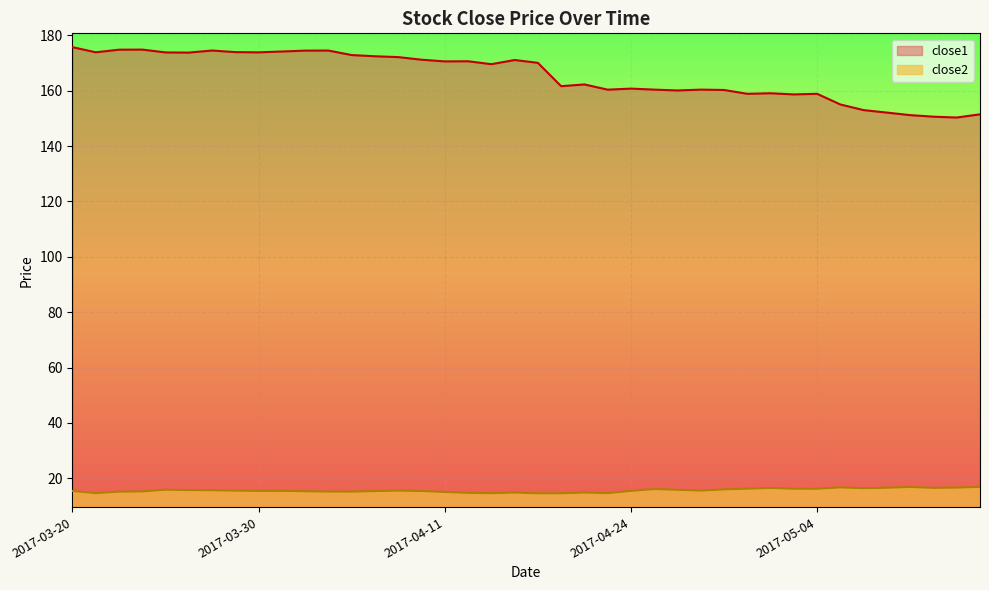

How many lines are shown in the chart?

2